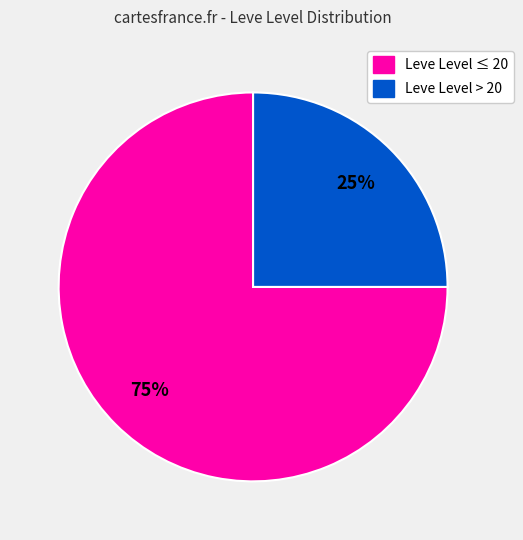

To the nearest percent, what is the average slice percentage?

50%